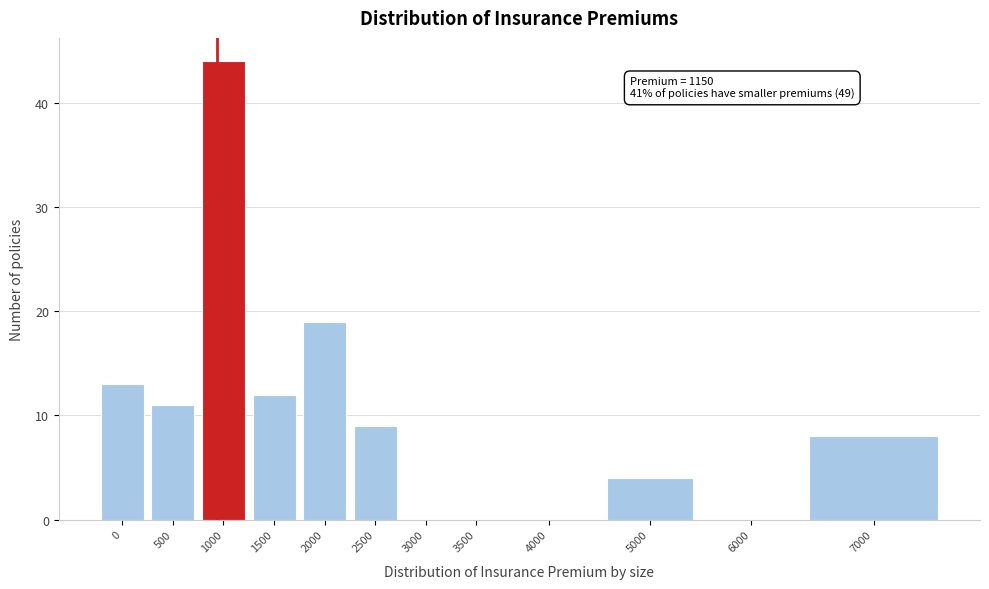

Reading right to left, list all the values displayed in this chart.

7000=8	6000=0	5000=4	4000=0	3500=0	3000=0	2500=9	2000=19	1500=12	1000=44	500=11	0=13